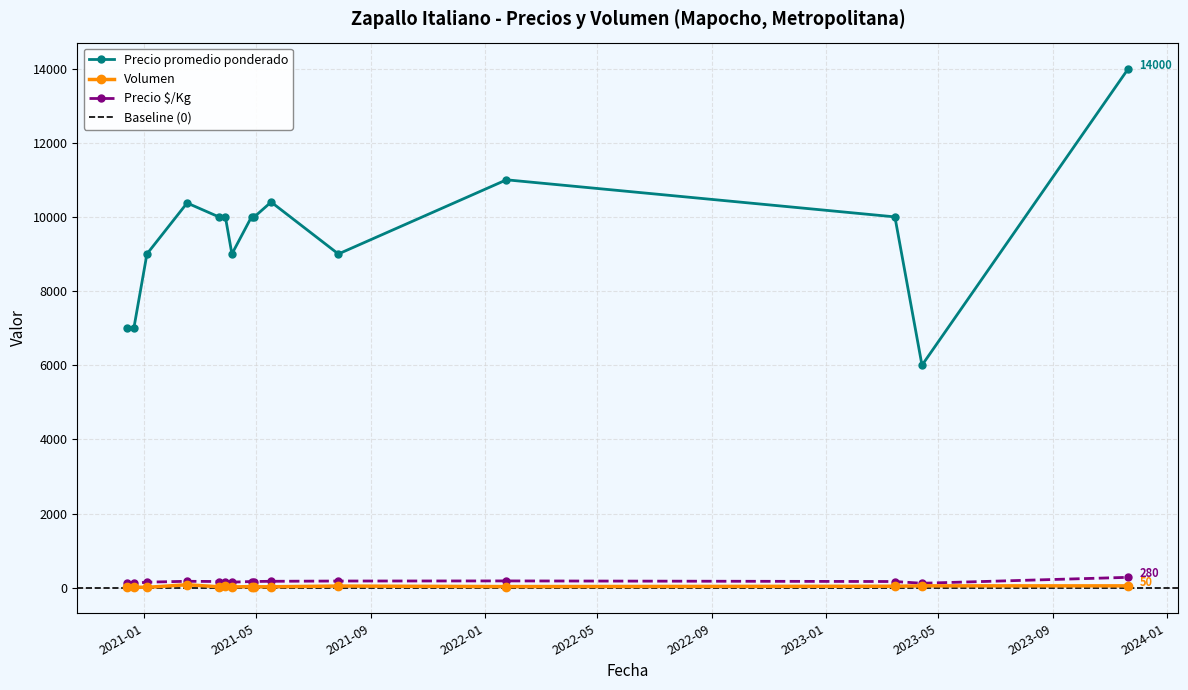

What is the value of the Volumen point at the 5th from the left?

25